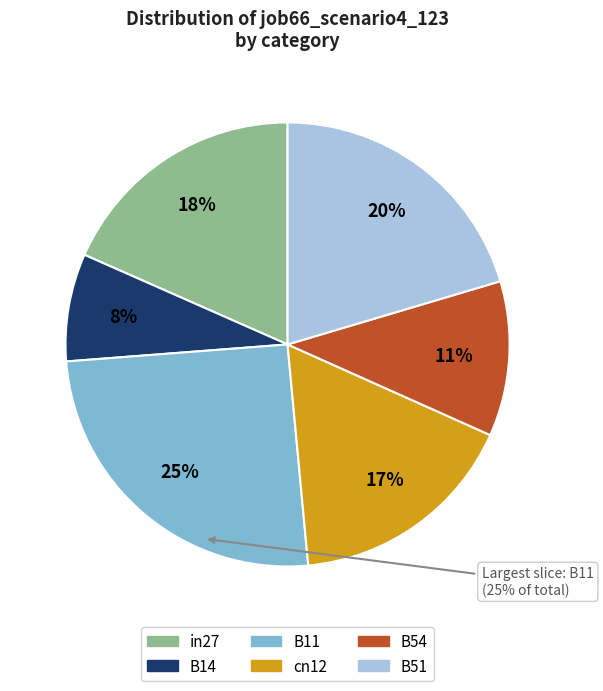

Is there any slice that represents more than half of the pie?

No